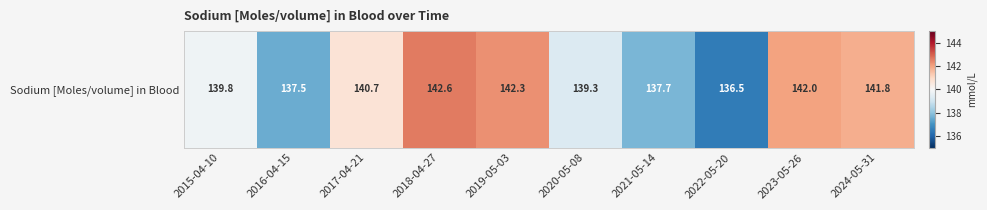

What is the difference between the second highest and second lowest values?

4.8